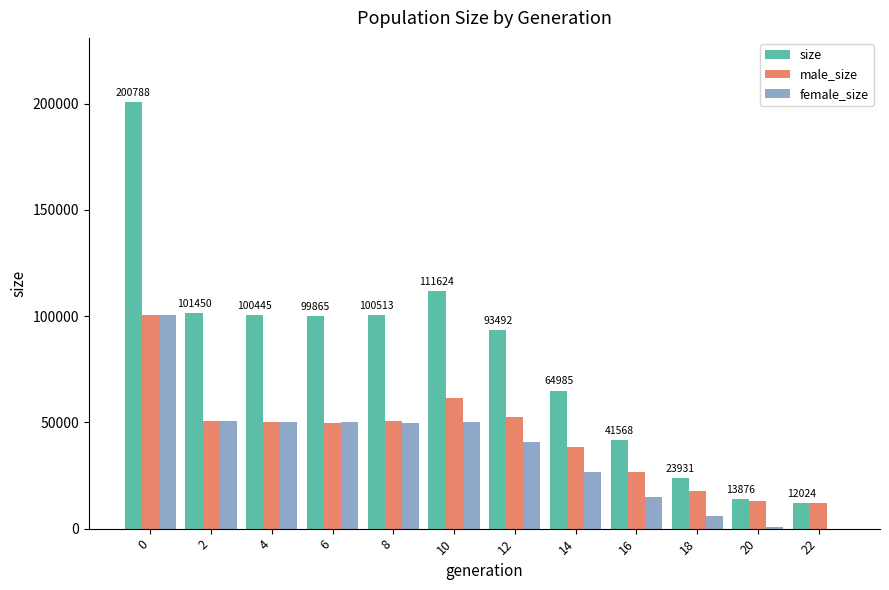

What is the maximum value shown in the chart?

200788